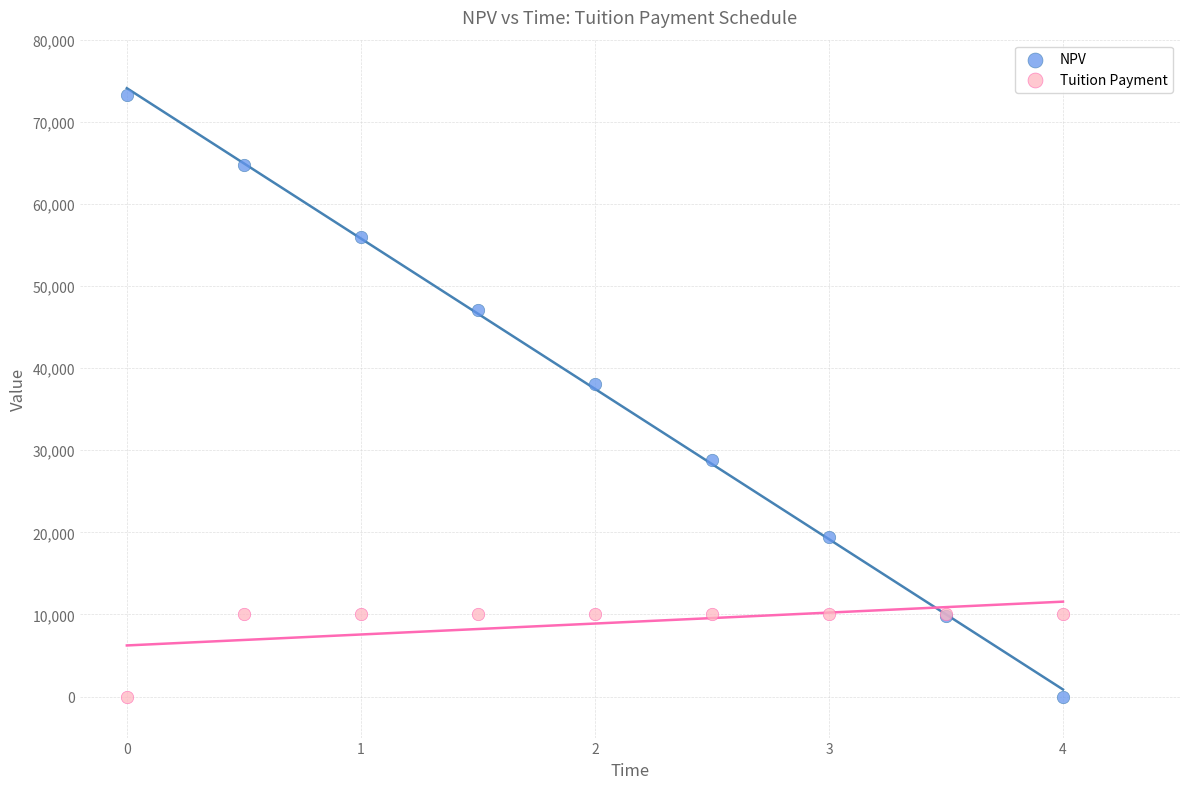

What are all the series names shown in the legend?

NPV, Tuition Payment